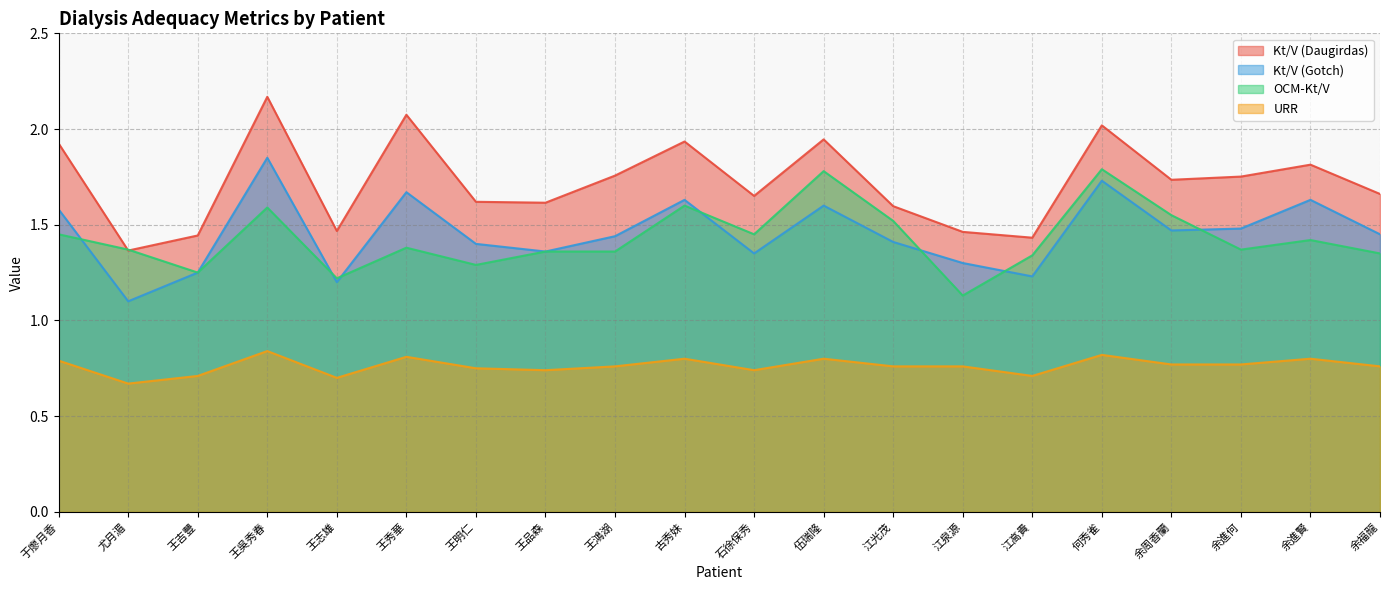

Which category has the highest value across all series?

王吳秀春